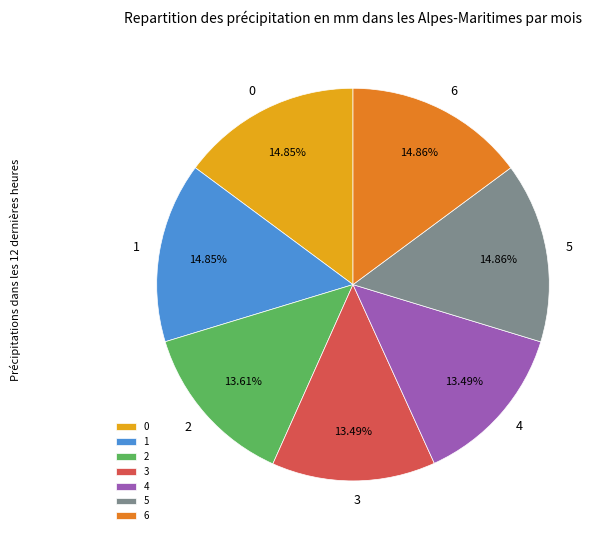

Is there any slice that represents more than half of the pie?

No